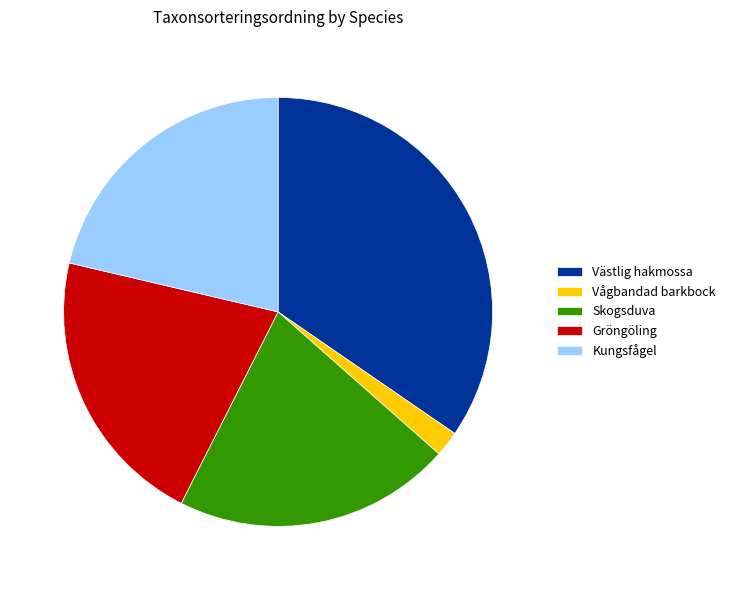

Between Västlig hakmossa and Skogsduva, which is larger?

Västlig hakmossa